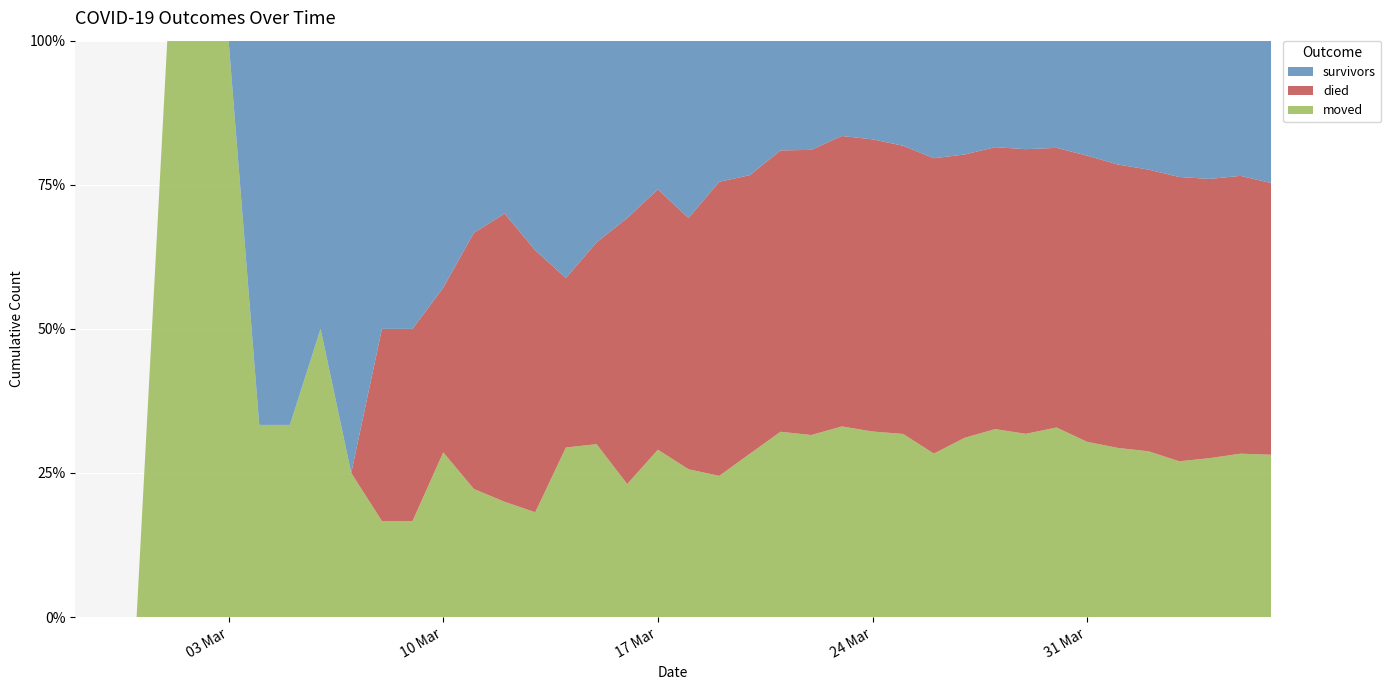

Reading left to right, transcribe all the data shown in this chart.

survivors: 2020-02-27=0	2020-02-28=0	2020-02-29=0	2020-03-01=0	2020-03-02=0	2020-03-03=0	2020-03-04=2	2020-03-05=2	2020-03-06=2	2020-03-07=3	2020-03-08=3	2020-03-09=3	2020-03-10=3	2020-03-11=3	2020-03-12=3	2020-03-13=4	2020-03-14=7	2020-03-15=7	2020-03-16=8	2020-03-17=8	2020-03-18=12	2020-03-19=12	2020-03-20=14	2020-03-21=16	2020-03-22=18	2020-03-23=21	2020-03-24=25	2020-03-25=31	2020-03-26=41	2020-03-27=47	2020-03-28=51	2020-03-29=61	2020-03-30=69	2020-03-31=86	2020-04-01=104	2020-04-02=119	2020-04-03=140	2020-04-04=154	2020-04-05=163	2020-04-06=186
died: 2020-02-27=0	2020-02-28=0	2020-02-29=0	2020-03-01=0	2020-03-02=0	2020-03-03=0	2020-03-04=0	2020-03-05=0	2020-03-06=0	2020-03-07=0	2020-03-08=2	2020-03-09=2	2020-03-10=2	2020-03-11=4	2020-03-12=5	2020-03-13=5	2020-03-14=5	2020-03-15=7	2020-03-16=12	2020-03-17=14	2020-03-18=17	2020-03-19=25	2020-03-20=29	2020-03-21=41	2020-03-22=47	2020-03-23=64	2020-03-24=74	2020-03-25=85	2020-03-26=103	2020-03-27=117	2020-03-28=135	2020-03-29=160	2020-03-30=180	2020-03-31=214	2020-04-01=238	2020-04-02=260	2020-04-03=292	2020-04-04=311	2020-04-05=335	2020-04-06=355
moved: 2020-02-27=0	2020-02-28=0	2020-02-29=0	2020-03-01=1	2020-03-02=1	2020-03-03=1	2020-03-04=1	2020-03-05=1	2020-03-06=2	2020-03-07=1	2020-03-08=1	2020-03-09=1	2020-03-10=2	2020-03-11=2	2020-03-12=2	2020-03-13=2	2020-03-14=5	2020-03-15=6	2020-03-16=6	2020-03-17=9	2020-03-18=10	2020-03-19=12	2020-03-20=17	2020-03-21=27	2020-03-22=30	2020-03-23=42	2020-03-24=47	2020-03-25=54	2020-03-26=57	2020-03-27=74	2020-03-28=90	2020-03-29=103	2020-03-30=122	2020-03-31=131	2020-04-01=142	2020-04-02=153	2020-04-03=160	2020-04-04=177	2020-04-05=197	2020-04-06=212